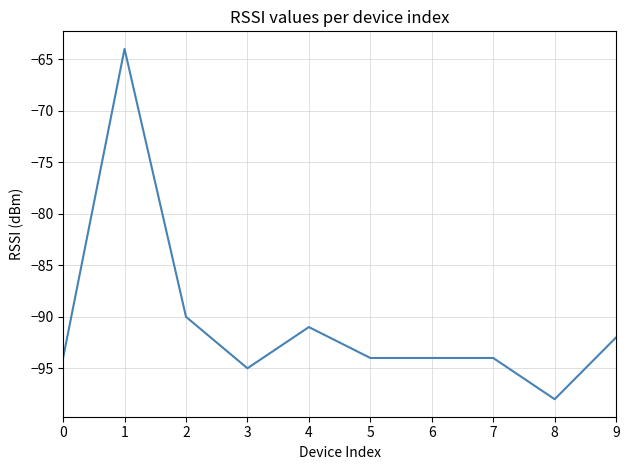

Reading left to right, list all the values displayed in this chart.

0=-94	1=-64	2=-90	3=-95	4=-91	5=-94	6=-94	7=-94	8=-98	9=-92